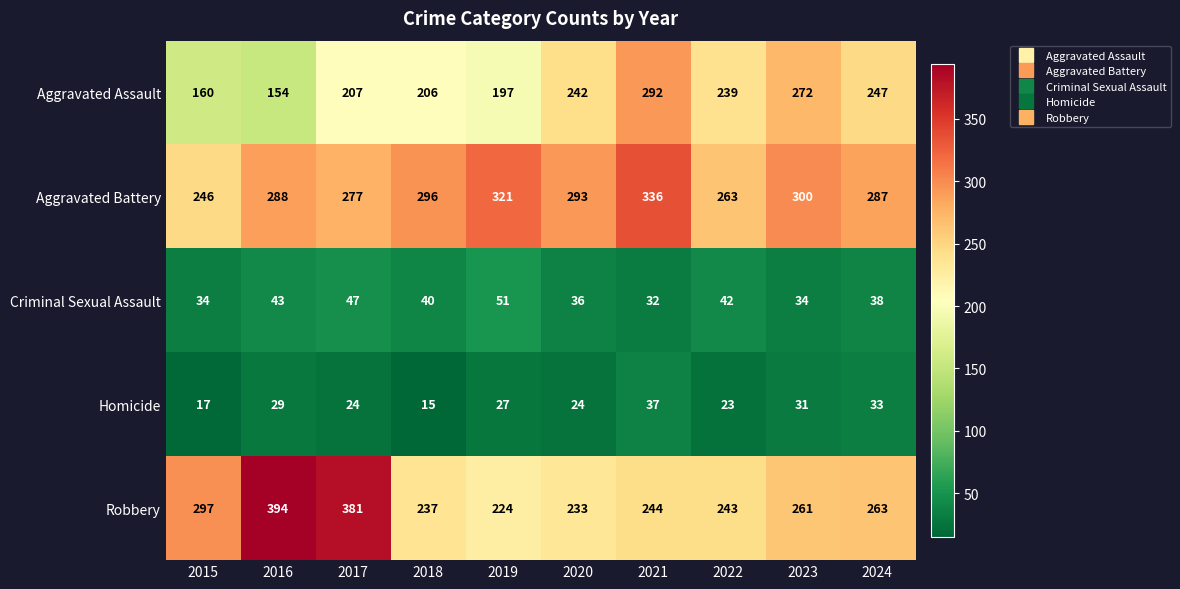

What is the sum of all Aggravated Battery values?

2907